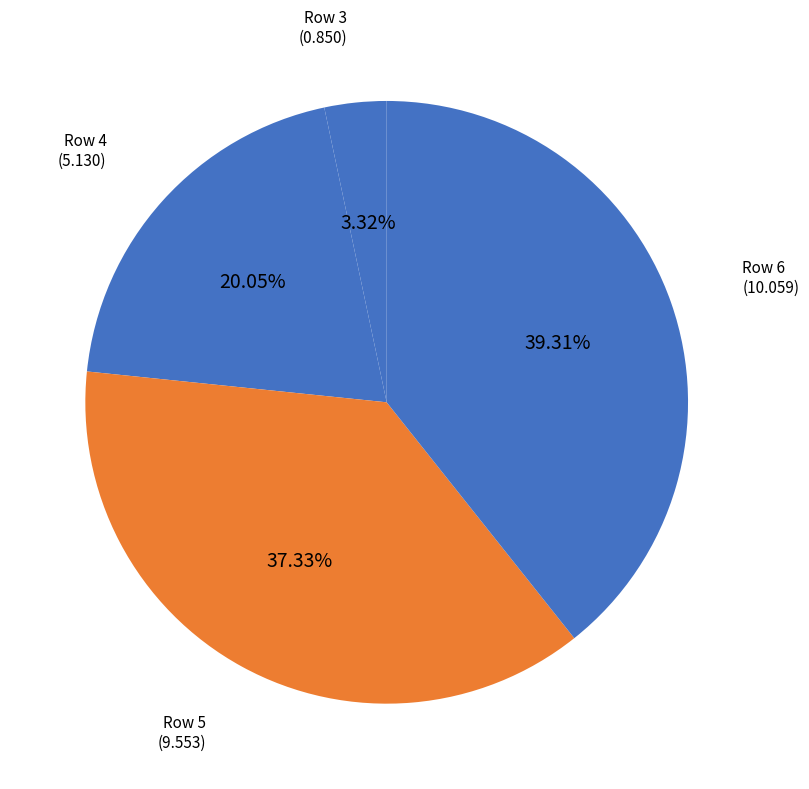

Count the number of slices in the pie.

4